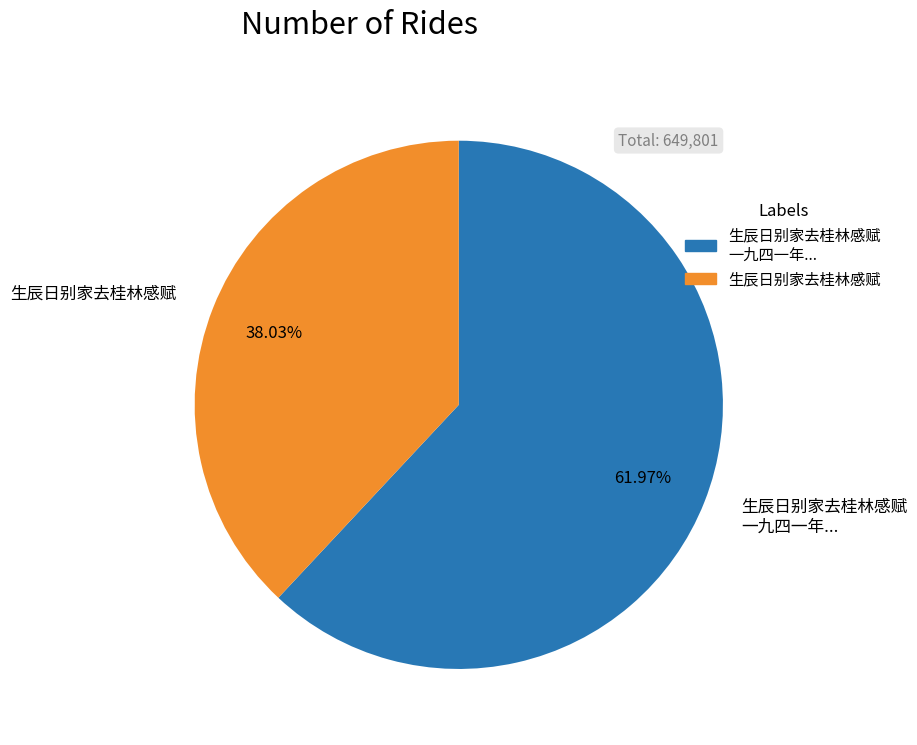

Which slice represents more than half of the pie?

生辰日别家去桂林感赋 一九四一年...